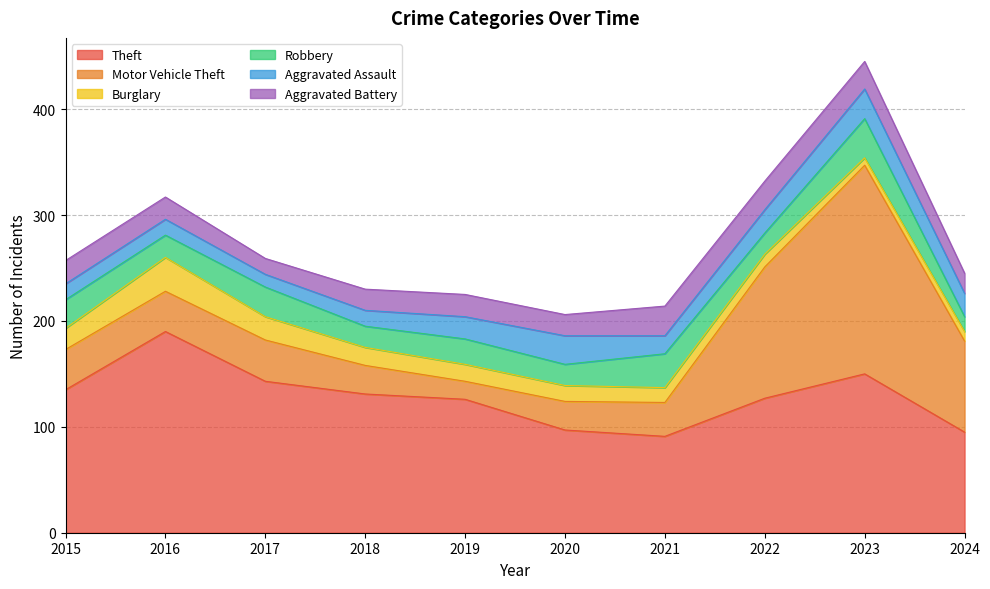

Between which two adjacent categories do Aggravated Assault and Motor Vehicle Theft first intersect?

2018 and 2019